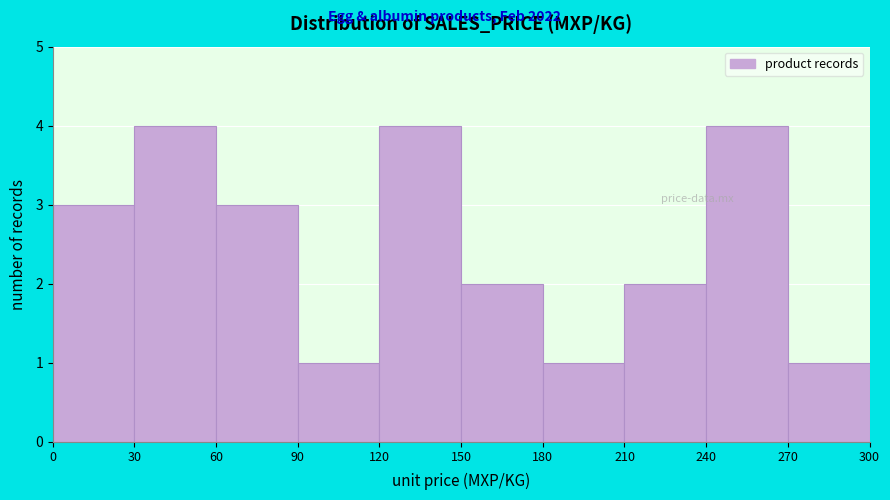

Reading left to right, transcribe this chart: for each bar, give the range it covers on the x-axis and its height. The values are not printed on the chart, so give them approximately, as read against the axis.

0 to 30: 3
30 to 60: 4
60 to 90: 3
90 to 120: 1
120 to 150: 4
150 to 180: 2
180 to 210: 1
210 to 240: 2
240 to 270: 4
270 to 300: 1